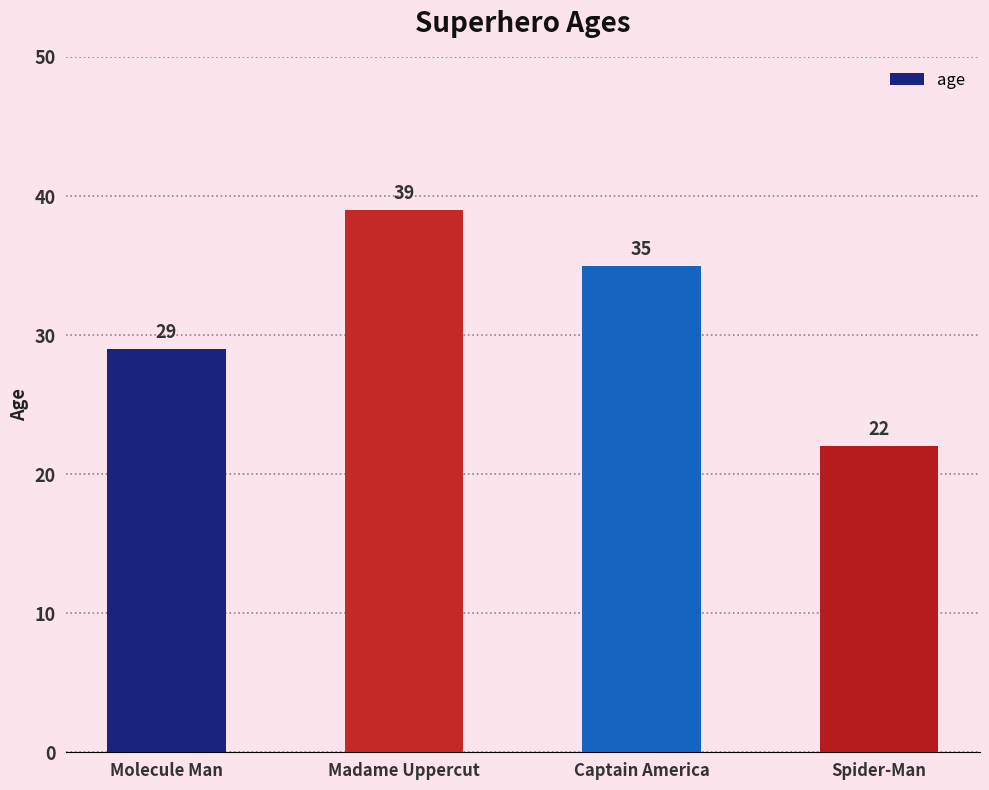

What is the minimum value shown in the chart?

22